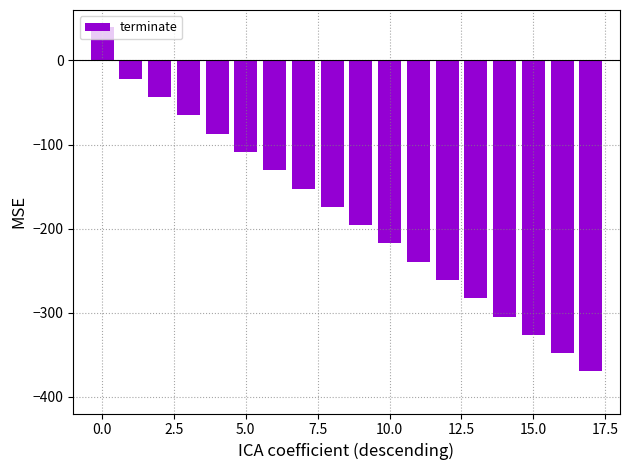

How many values are above zero?

1